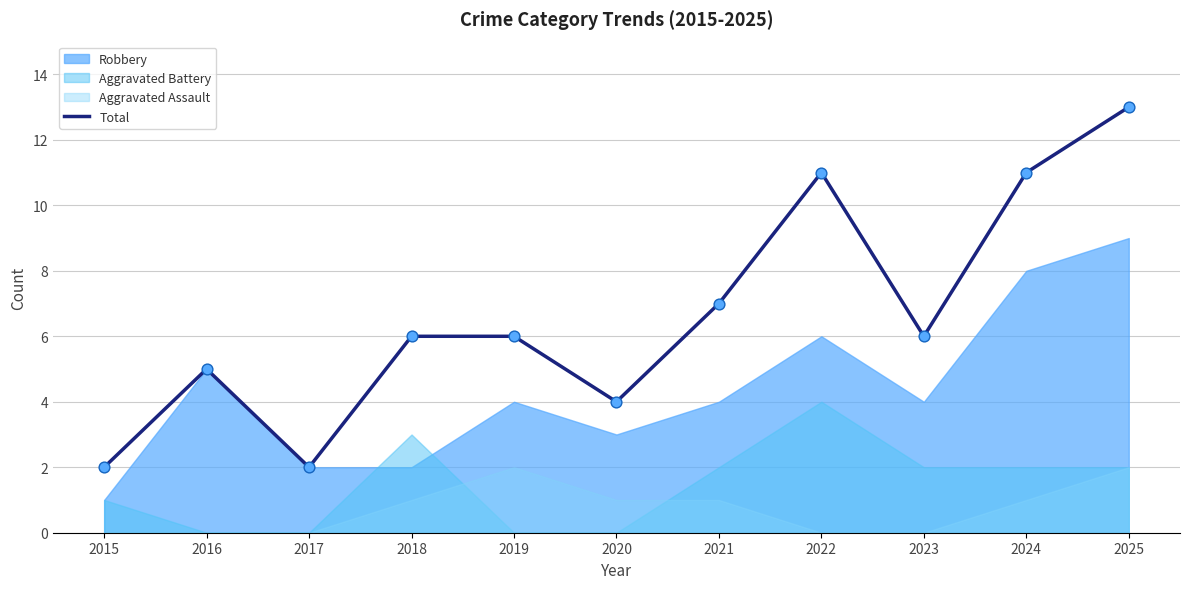

Approximately how many times larger is the value at 2016 compared to 2023?

0.8